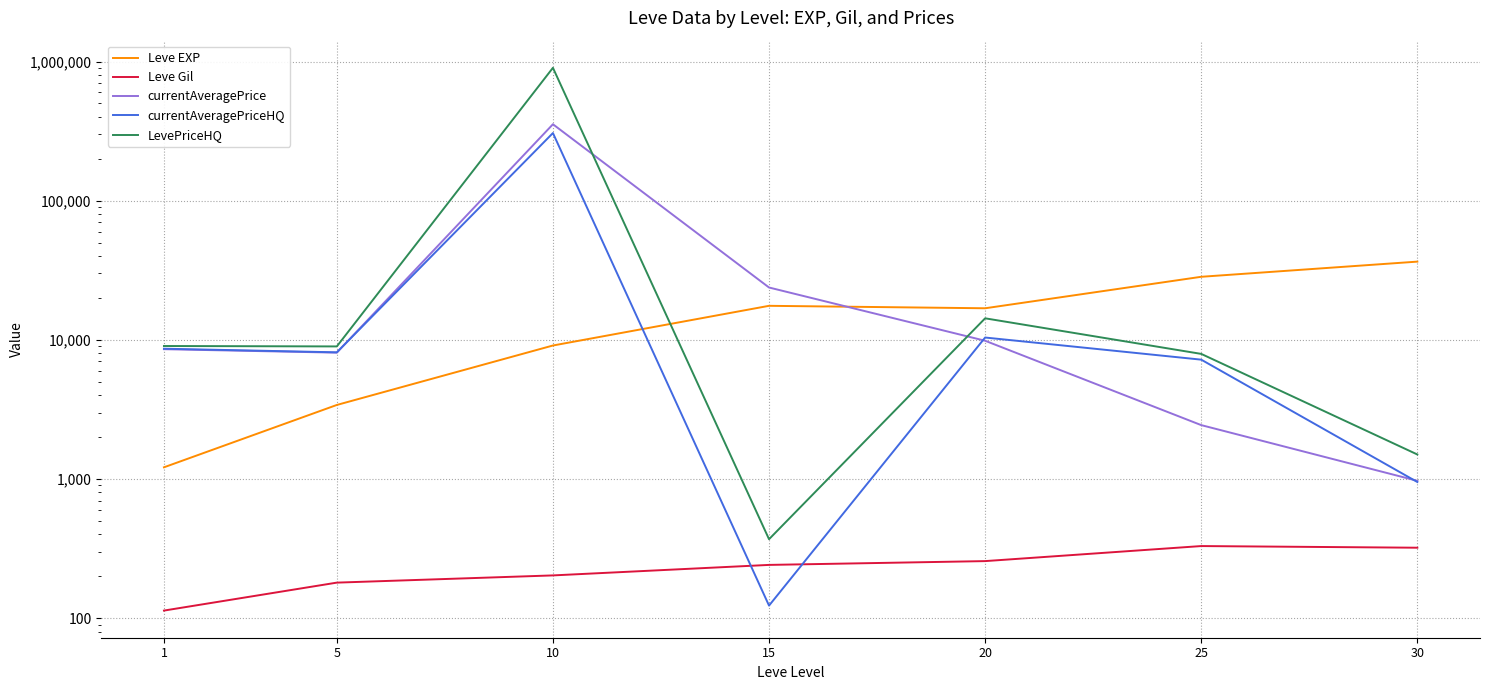

How many categories are shown in the chart?

7